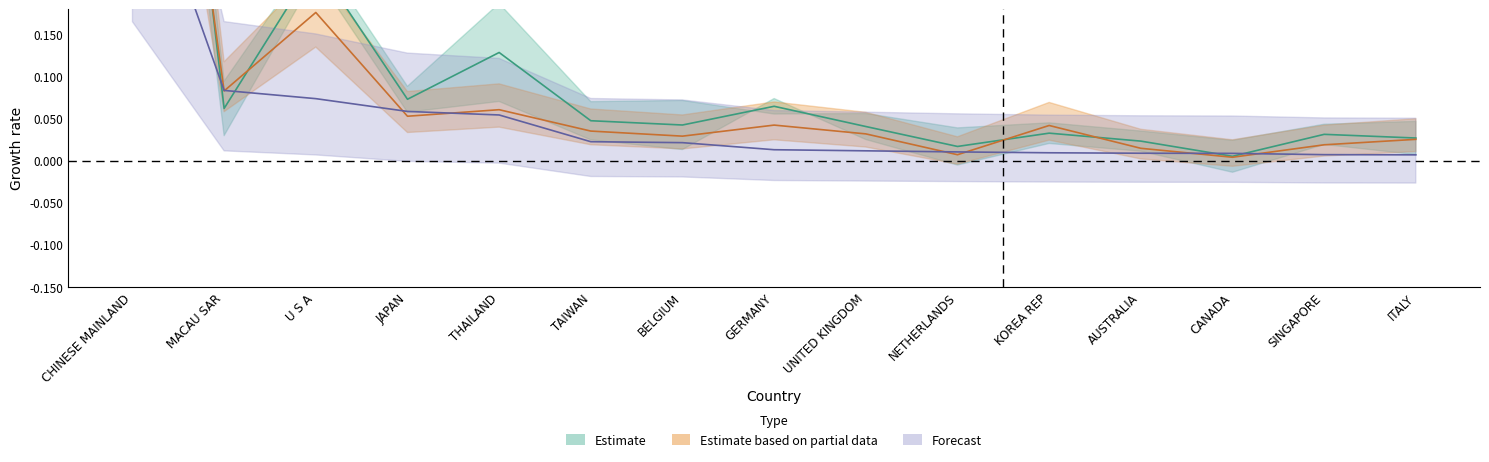

Rank the categories by 201912 value from lowest to highest.

ITALY, SINGAPORE, CANADA, AUSTRALIA, KOREA REP, NETHERLANDS, UNITED KINGDOM, GERMANY, BELGIUM, TAIWAN, THAILAND, JAPAN, U S A, MACAU SAR, CHINESE MAINLAND